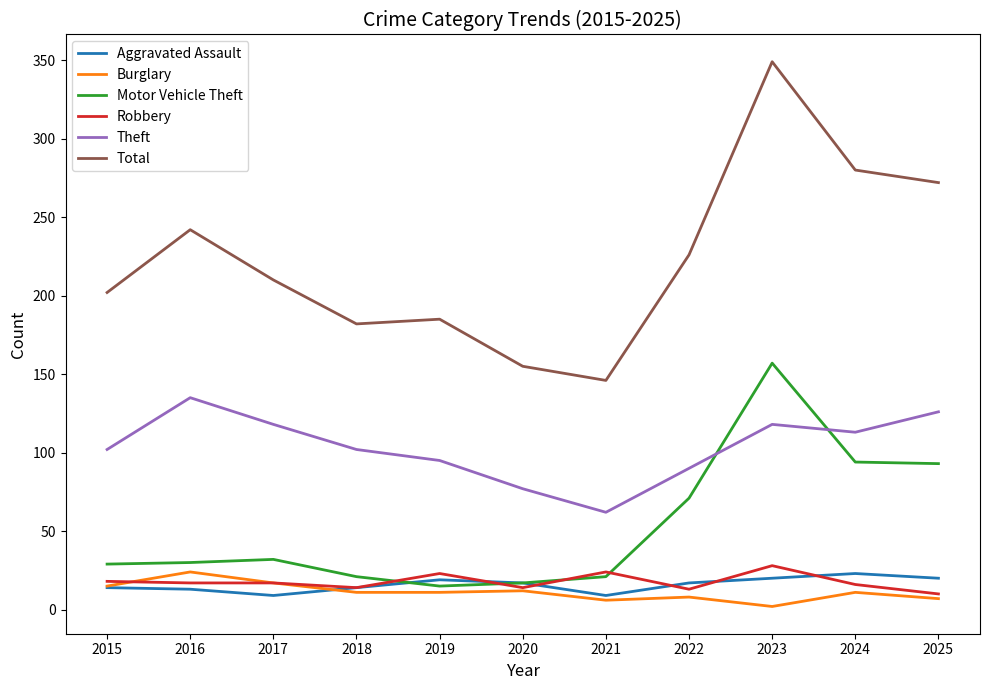

True or false: Motor Vehicle Theft has a value of 10 at 2016.

False